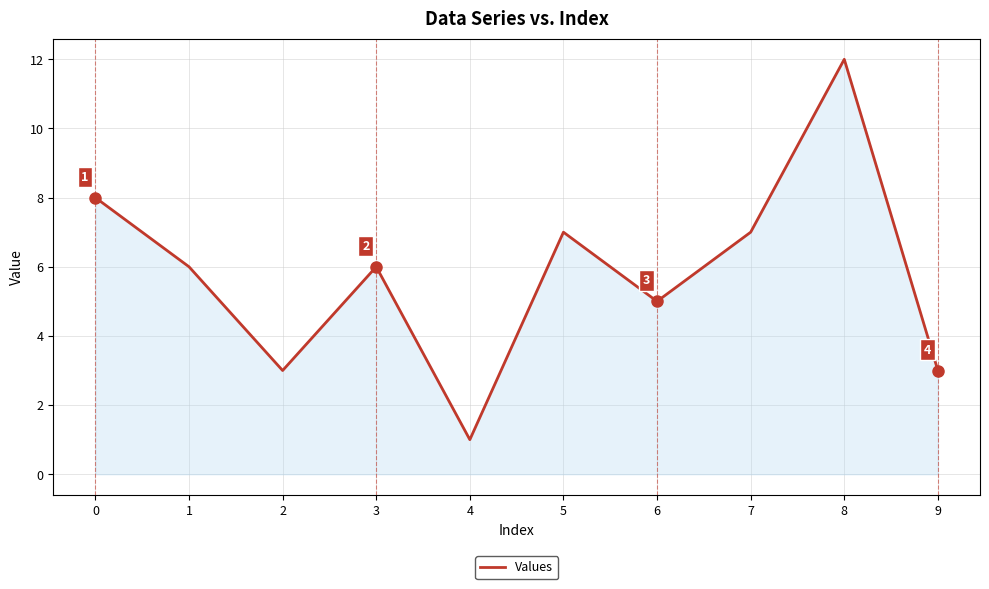

At which category does the data reach its first local valley?

2